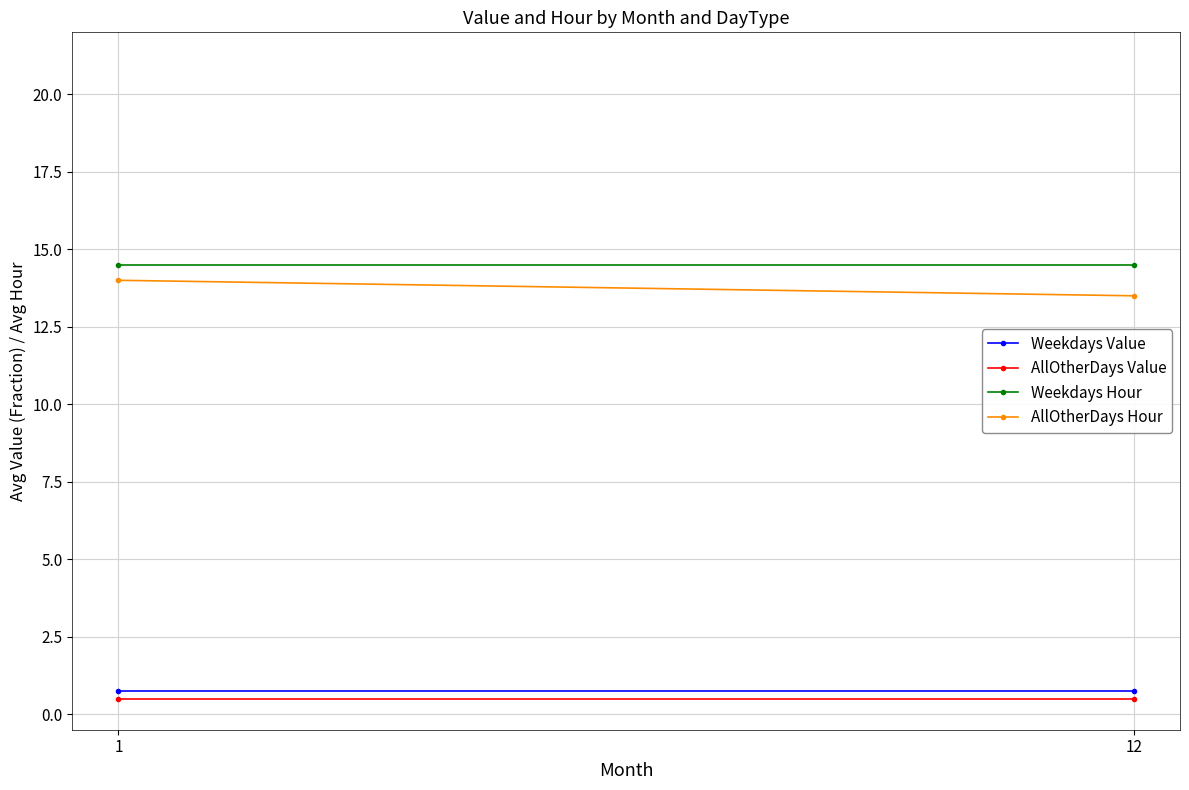

How many categories are shown in the chart?

2